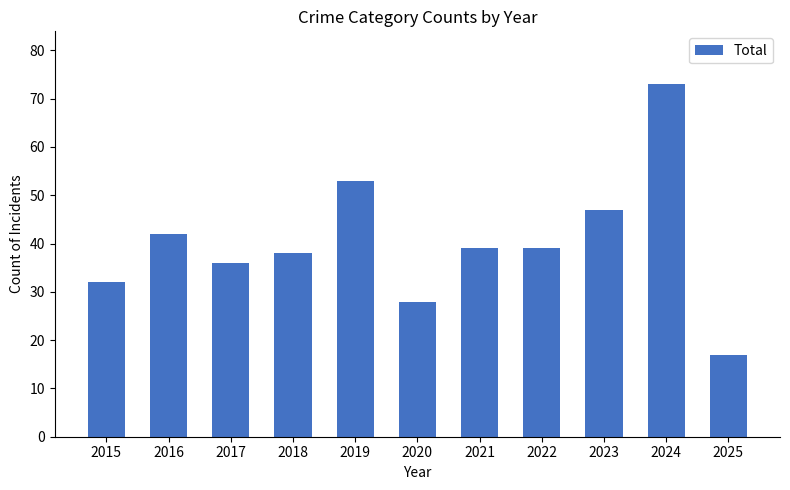

Does the chart contain any negative values?

No